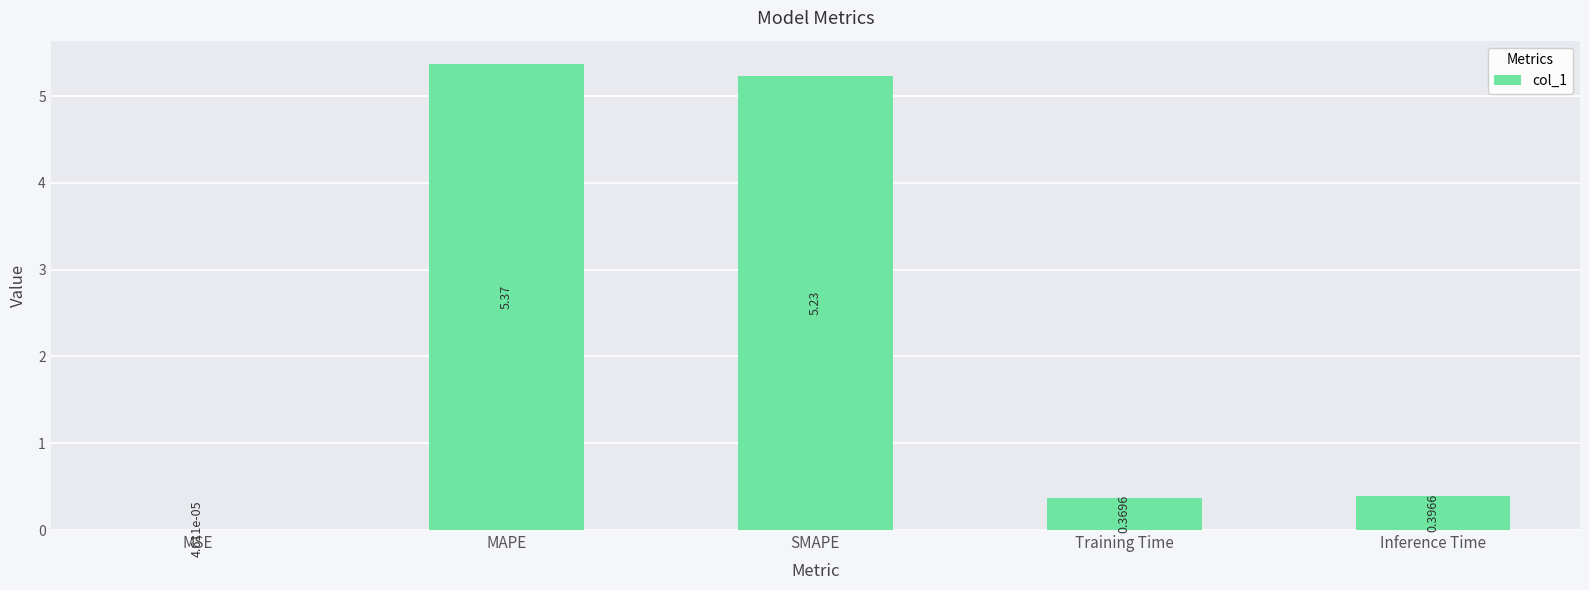

What is the sum of all values?

11.4